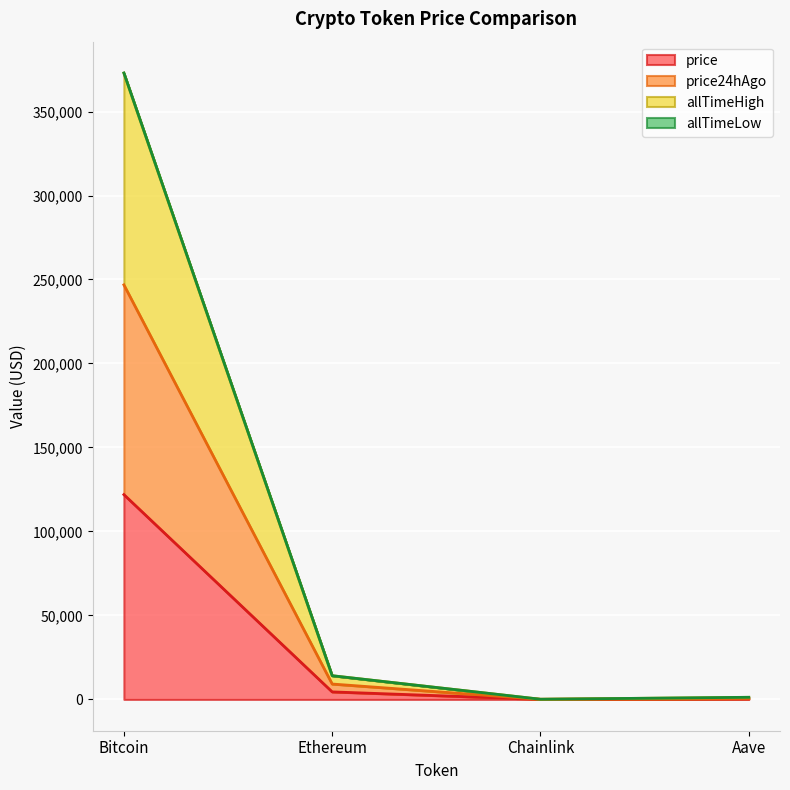

At which category is the sum across all series the highest?

Bitcoin